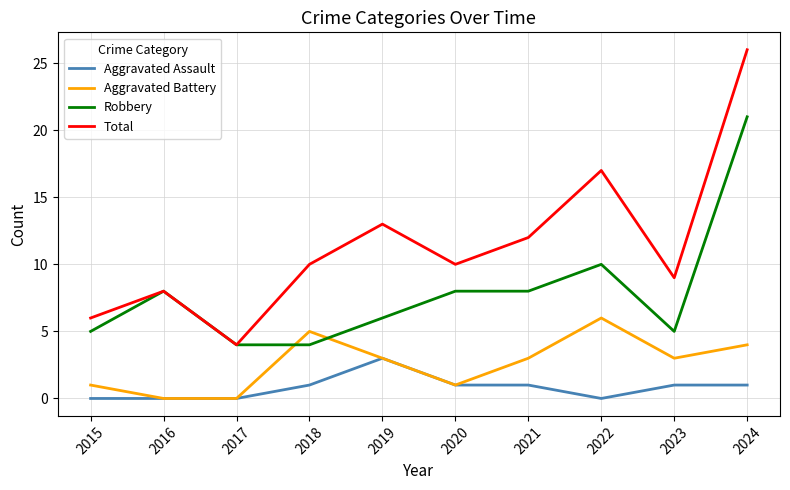

Between which two adjacent categories do Aggravated Battery and Robbery first intersect?

2017 and 2018